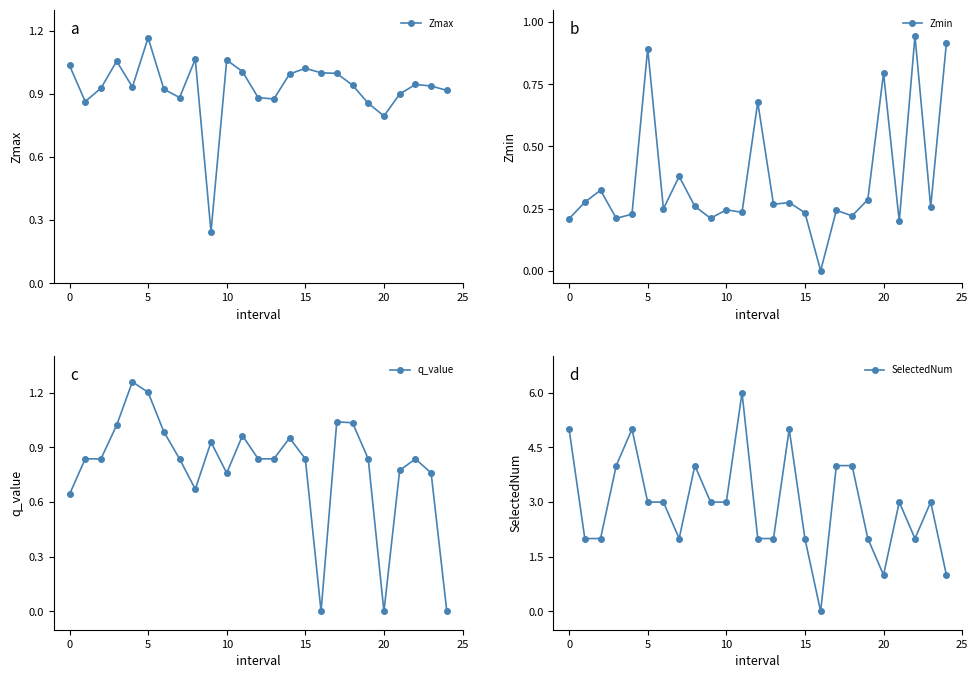

Which series has the largest total across all categories?

SelectedNum